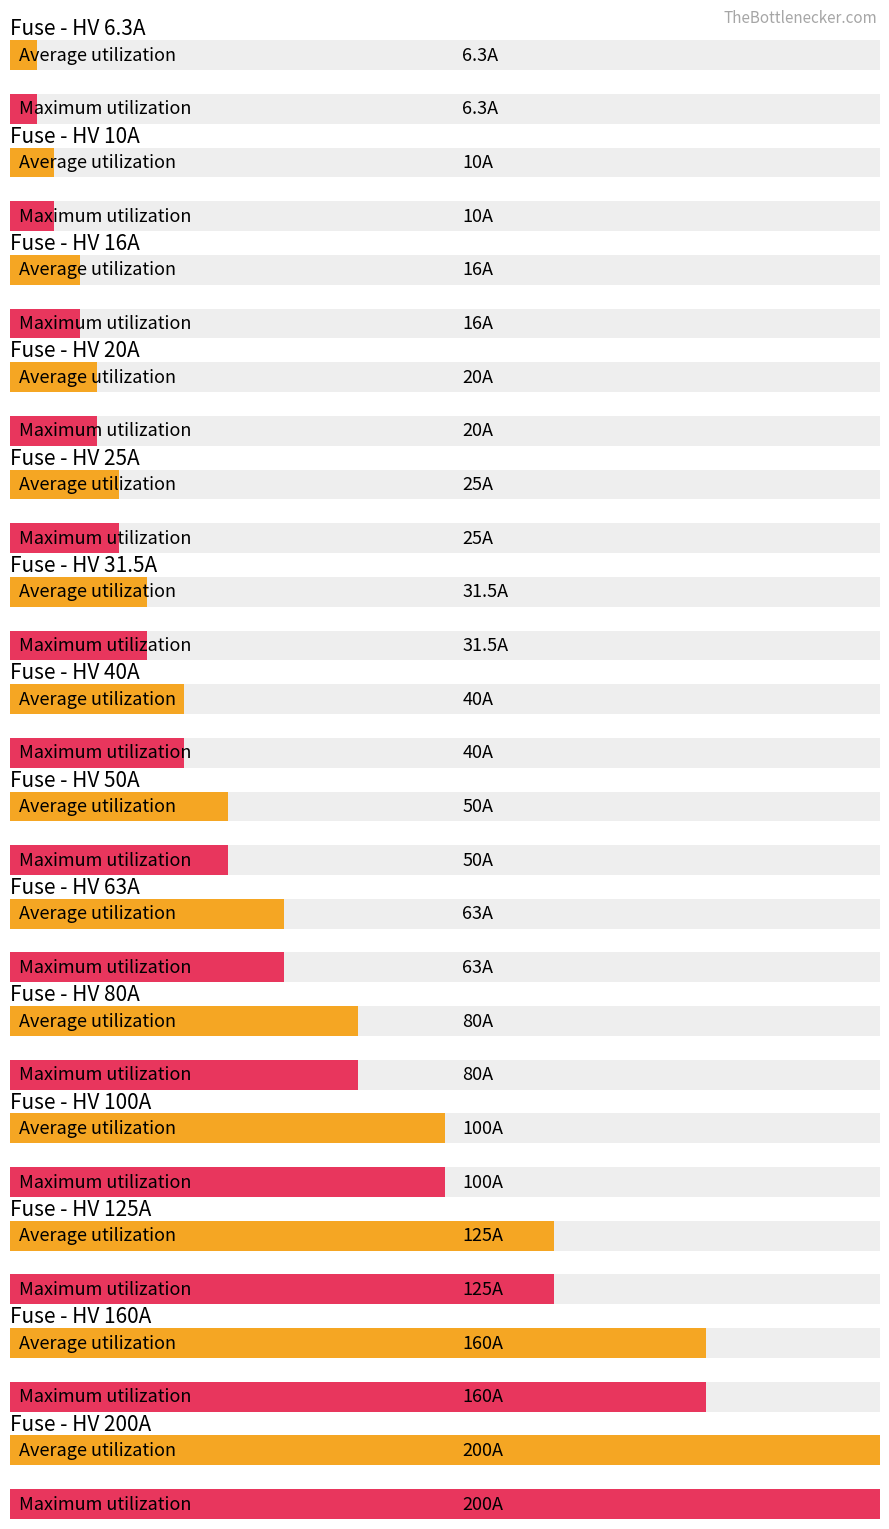

The Average utilization series shows 200.0 at HV 200A. True or false?

True